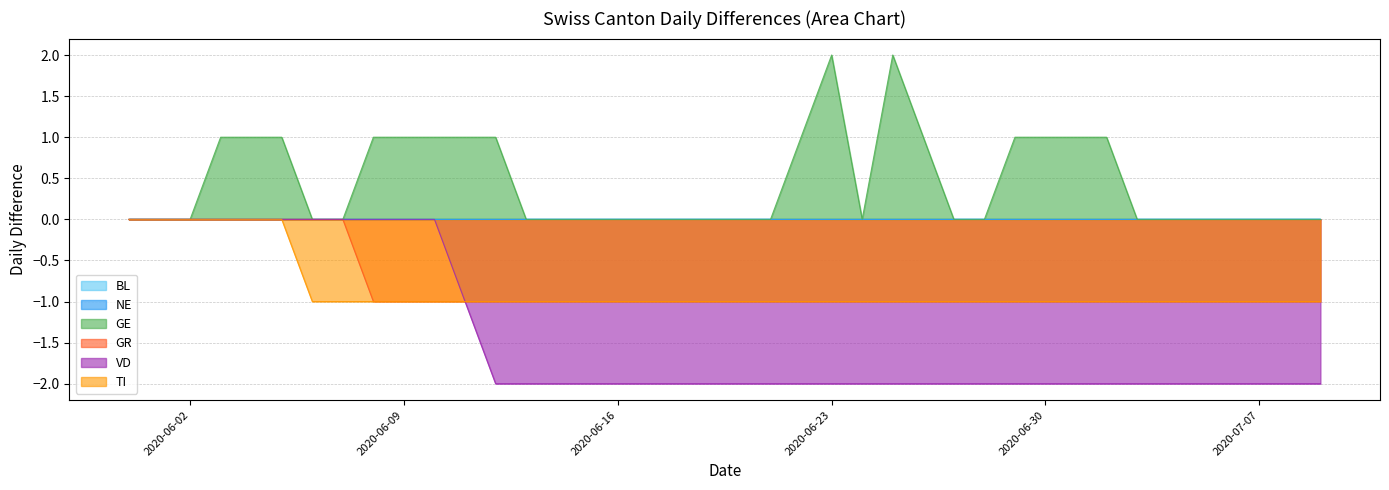

Does the chart have visible grid lines?

Yes